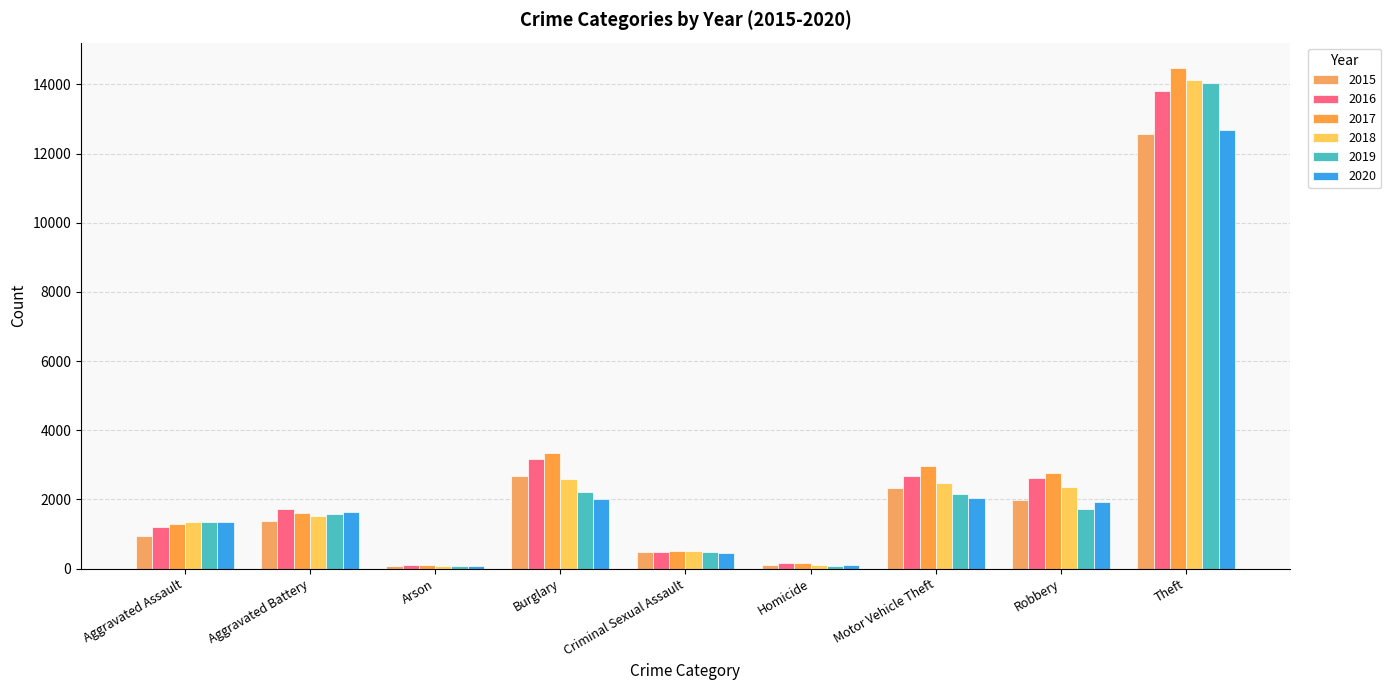

List the labels in order of 2020 value, smallest first.

Arson, Homicide, Criminal Sexual Assault, Aggravated Assault, Aggravated Battery, Robbery, Burglary, Motor Vehicle Theft, Theft